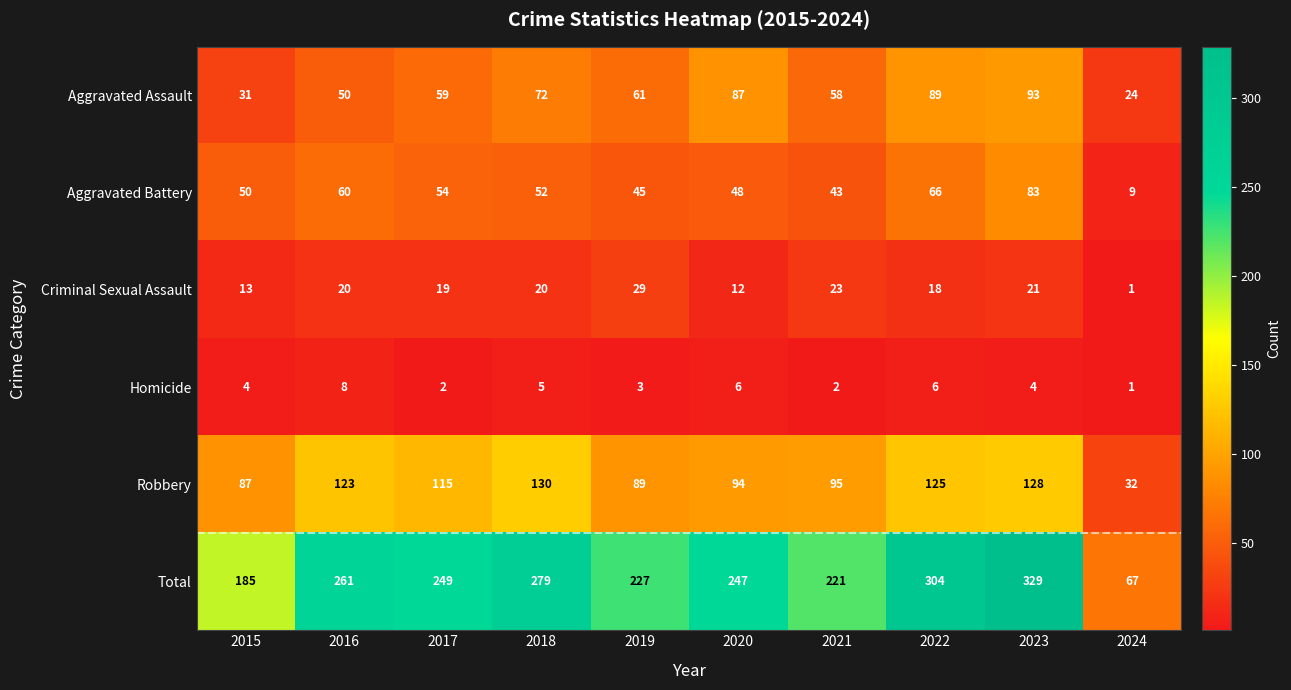

True or false: Criminal Sexual Assault has a value of 9 at 2016.

False